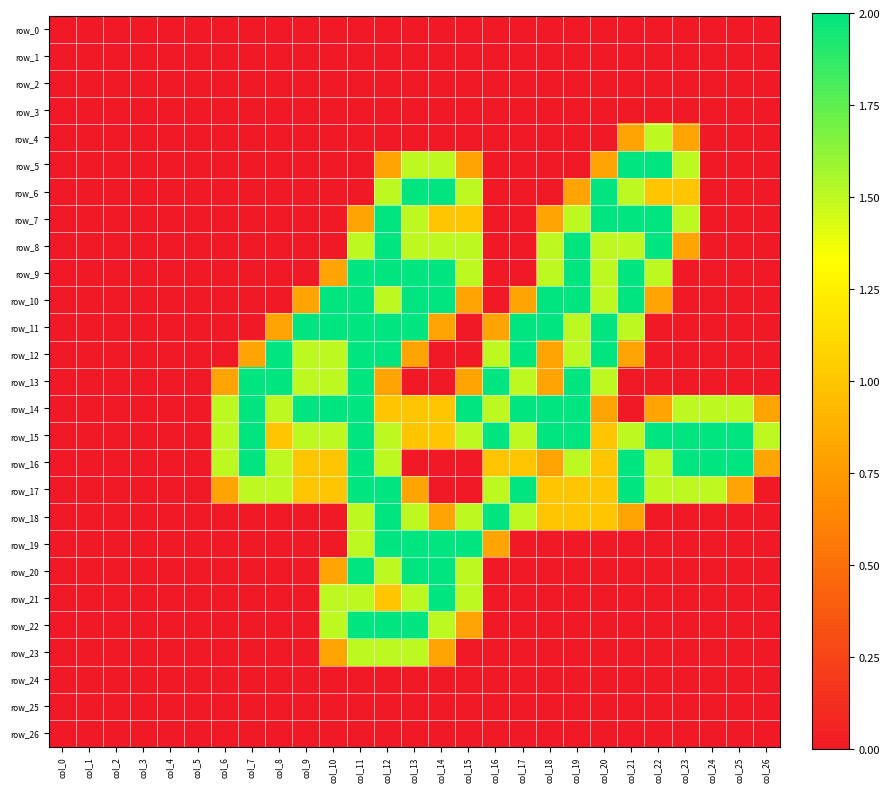

Rank the series by their maximum value, from highest to lowest.

row_5, row_6, row_7, row_8, row_9, row_10, row_11, row_12, row_13, row_14, row_15, row_16, row_17, row_18, row_19, row_20, row_21, row_22, row_4, row_23, row_0, row_1, row_2, row_3, row_24, row_25, row_26